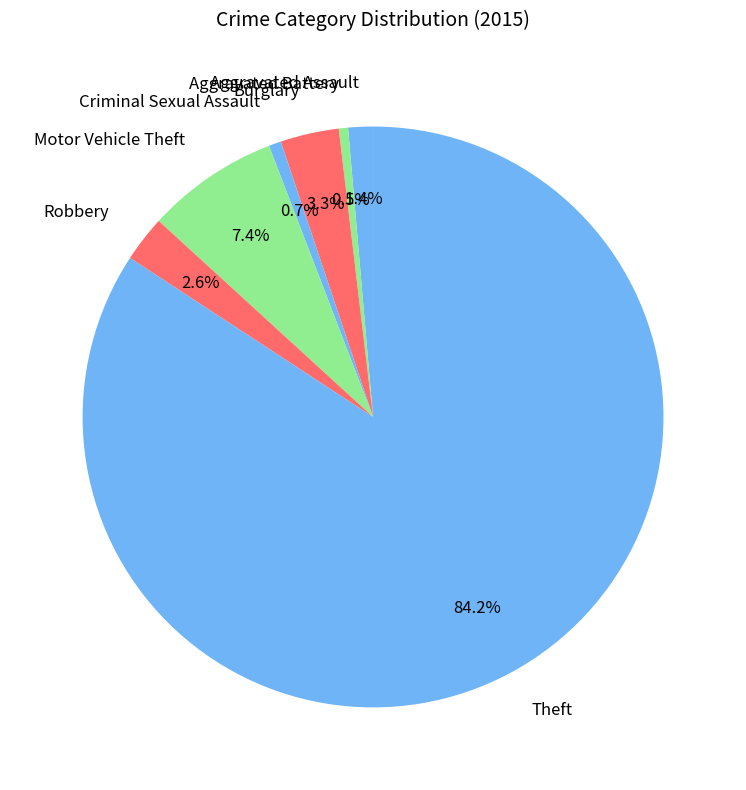

How many segments does this pie chart have?

7